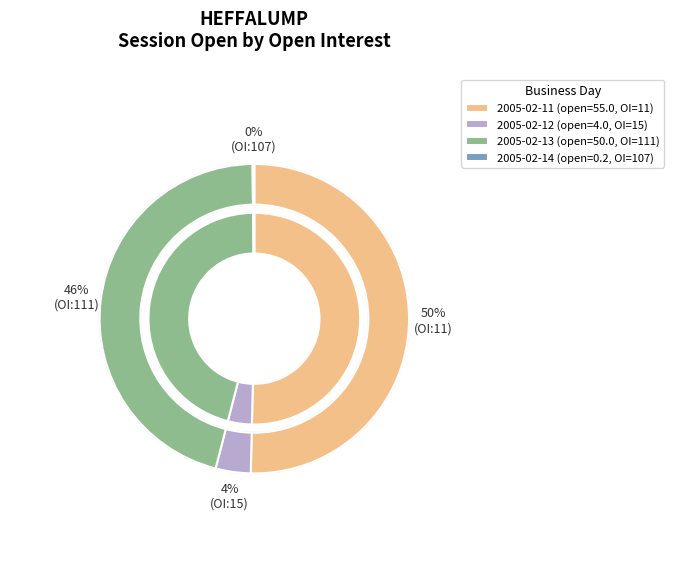

To the nearest percent, what is the average slice percentage?

25%